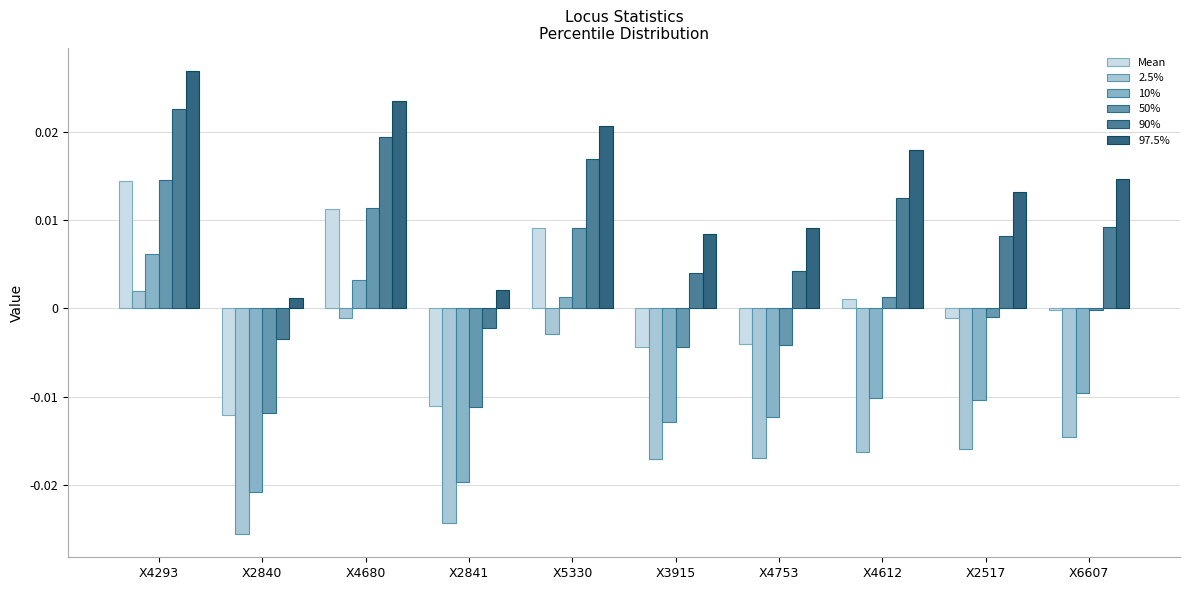

Are the bars horizontal?

No